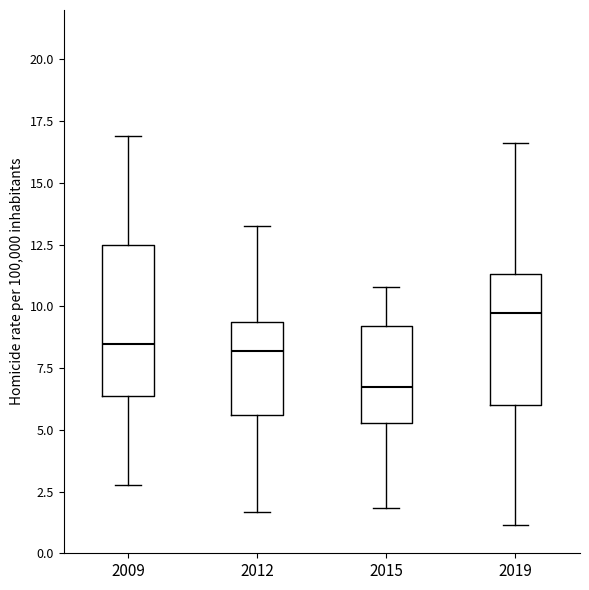

Which box has the highest median line?

2019